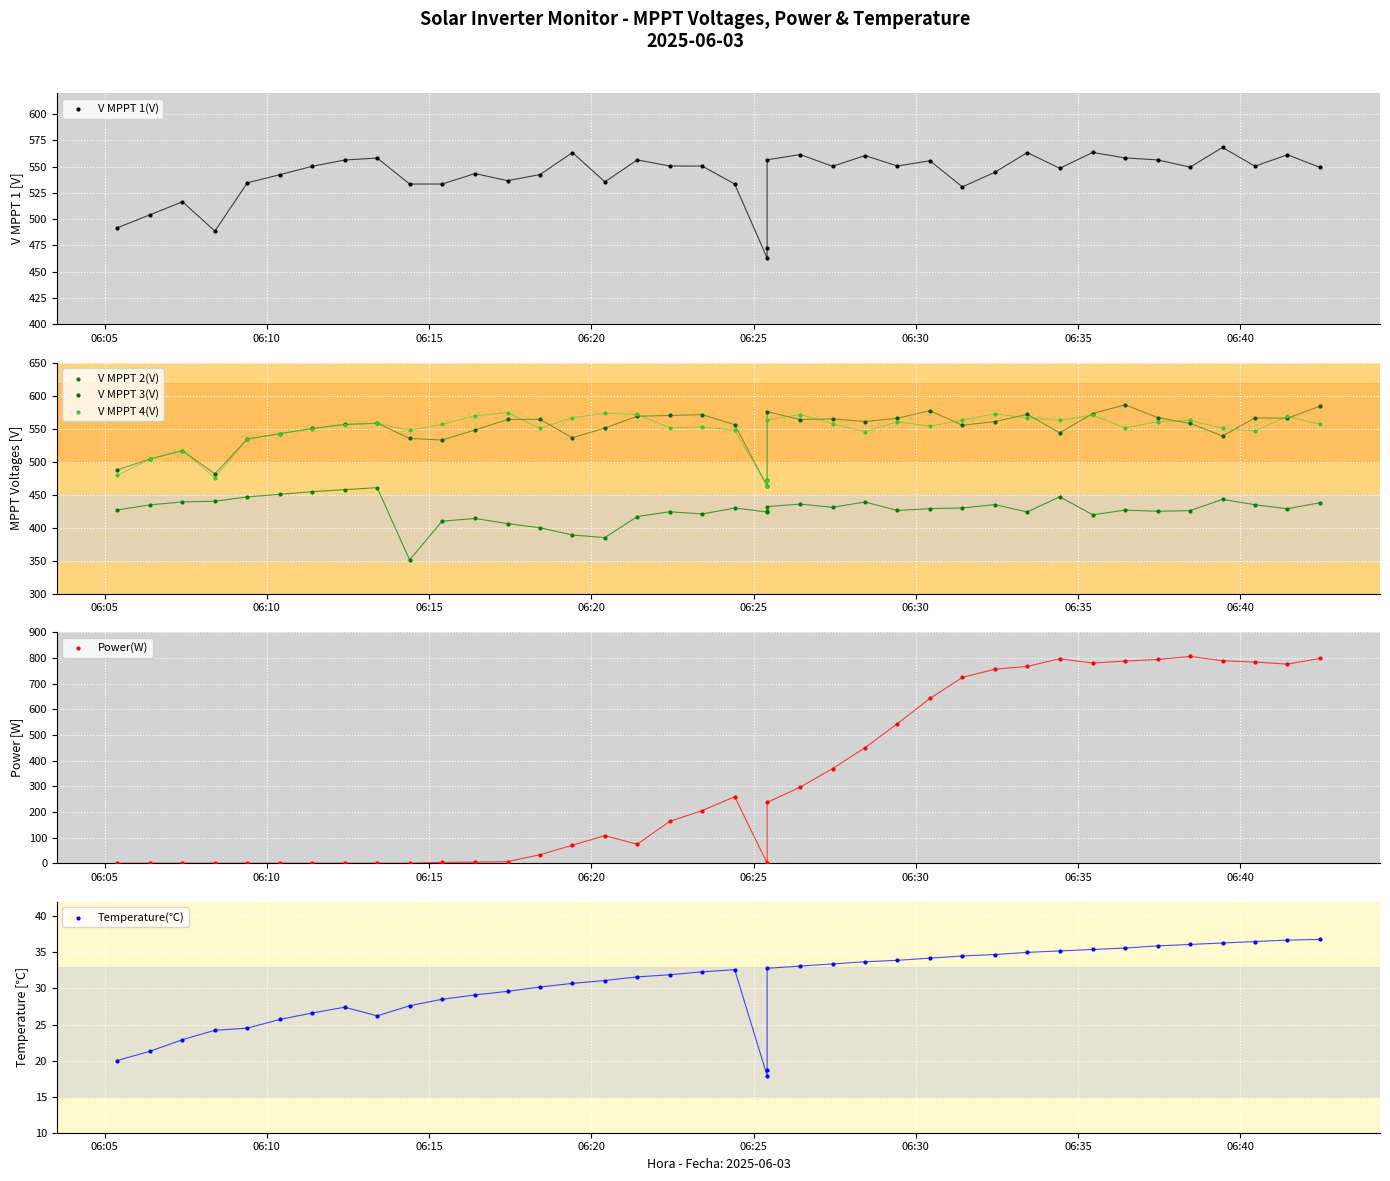

What are all the series names shown in the legend?

V MPPT 1(V), V MPPT 2(V), V MPPT 3(V), V MPPT 4(V), Power(W), Temperature(℃)